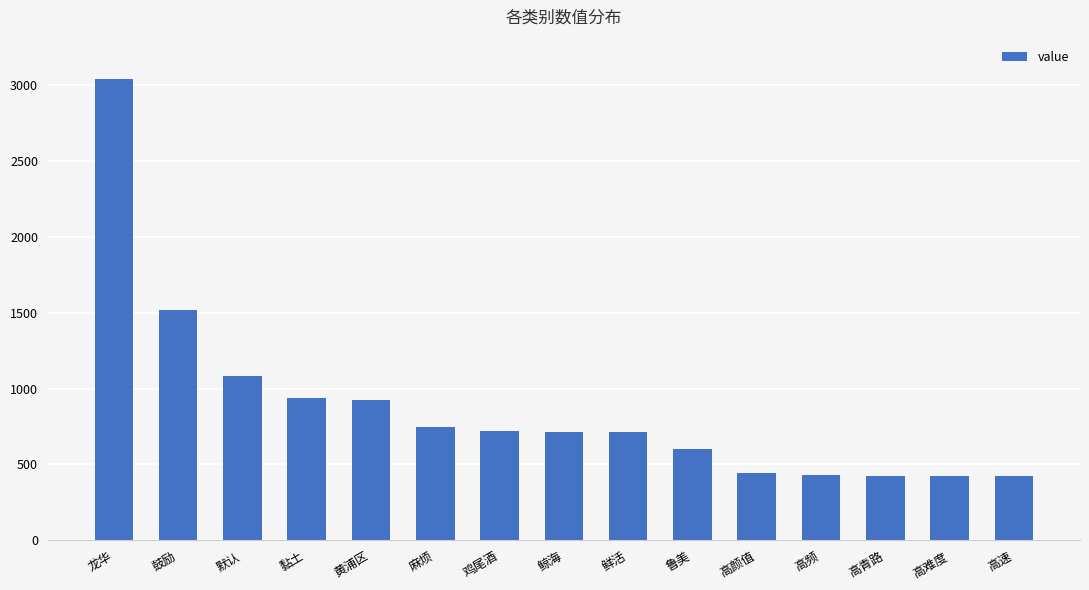

The value at 鲁美 is 602. True or false?

True